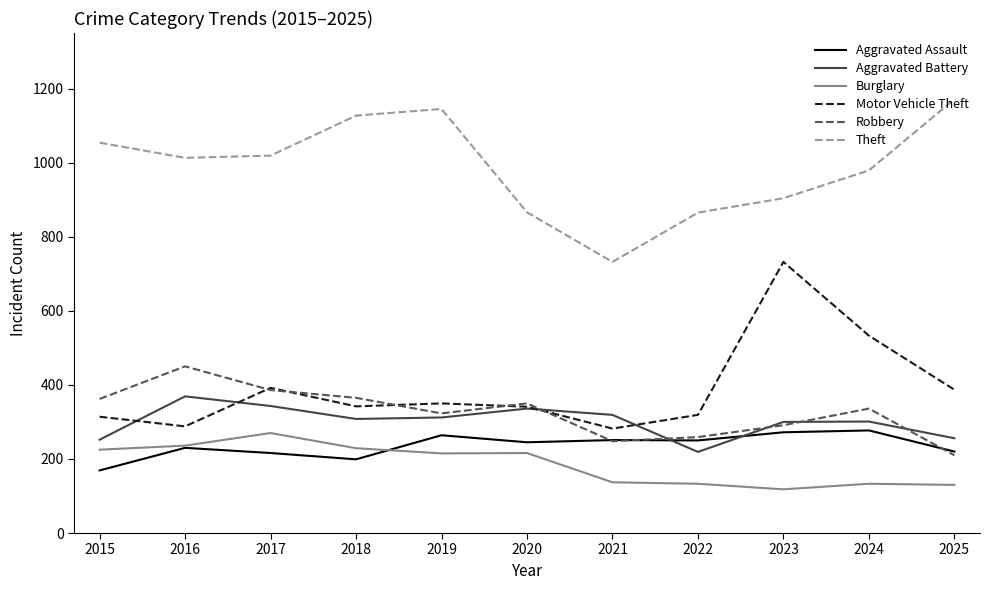

In Aggravated Assault, how many points are higher than both neighbors (excluding endpoints)?

4